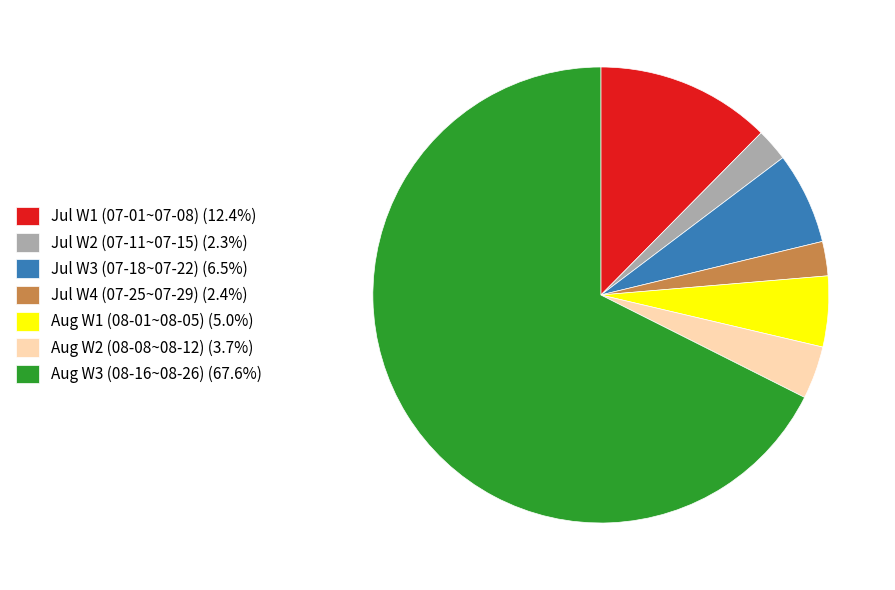

Do Jul W1 (07-01~07-08) (12.4%) and Jul W3 (07-18~07-22) (6.5%) together represent more than half of the pie?

No